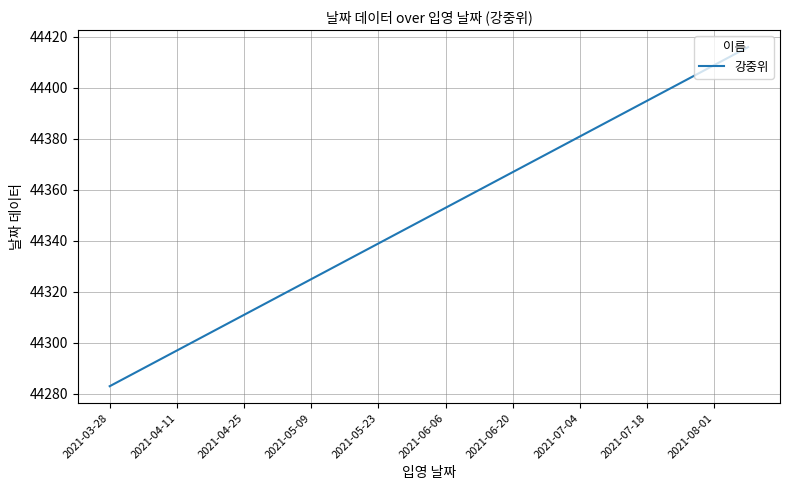

What is the greatest value displayed?

44416